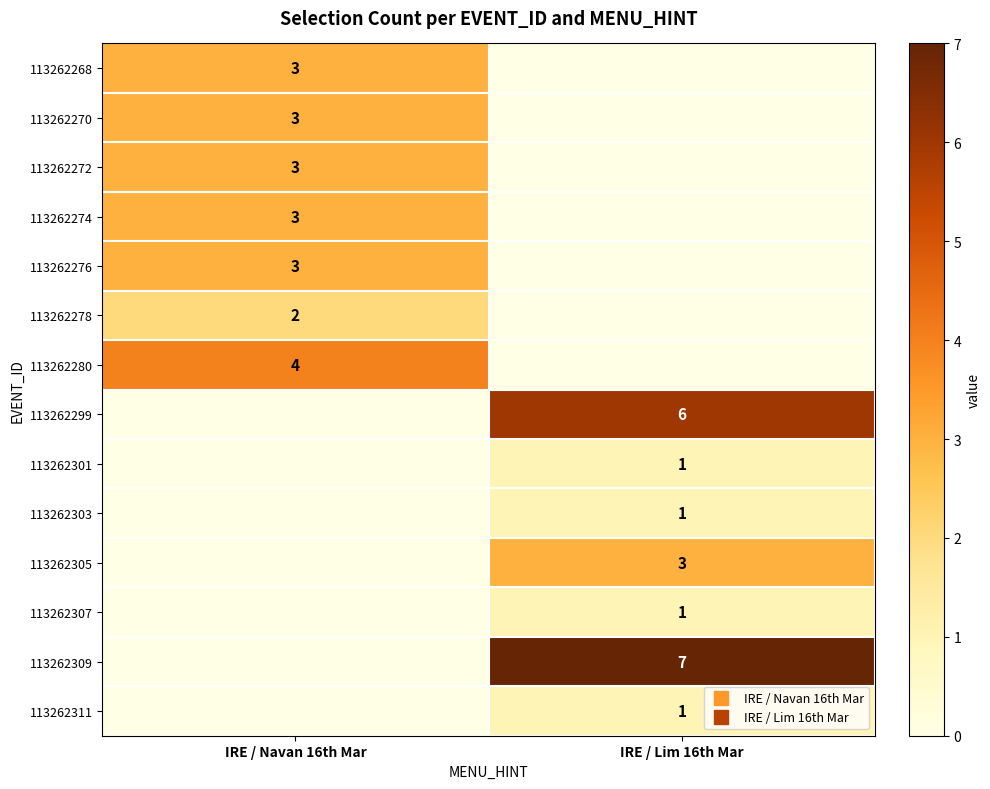

What is the difference between the 113262303 values at IRE / Lim 16th Mar and IRE / Navan 16th Mar?

1